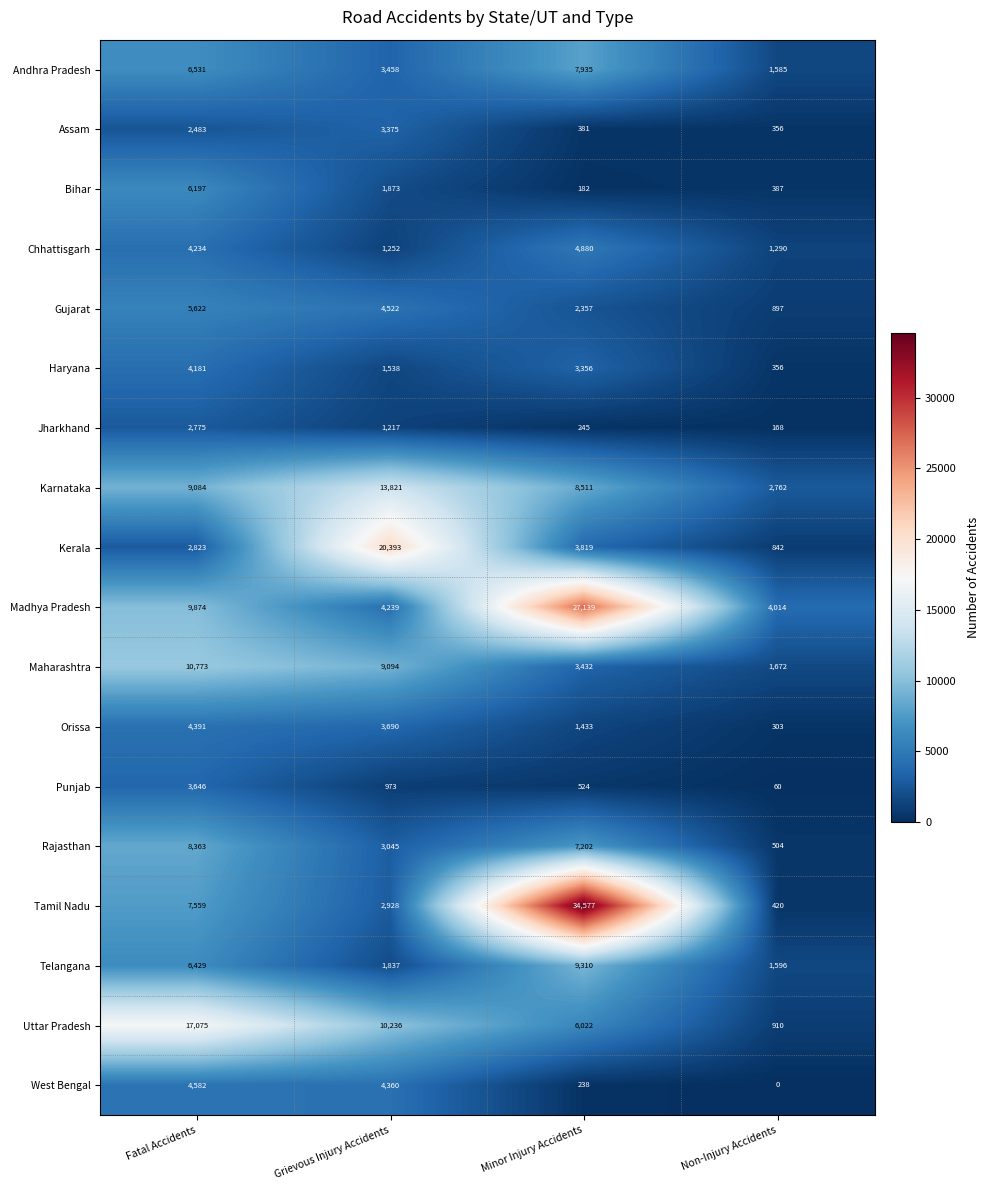

Which series changed the most between Grievous Injury Accidents and Non-Injury Accidents?

Kerala